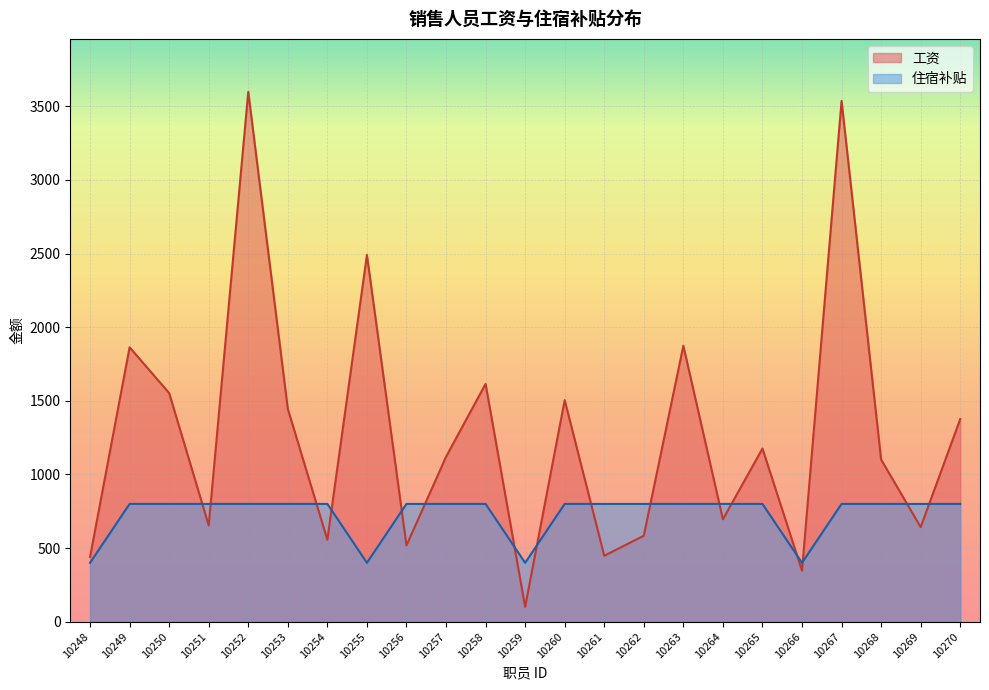

Where is 工资 nearest to the value 1849?

10249